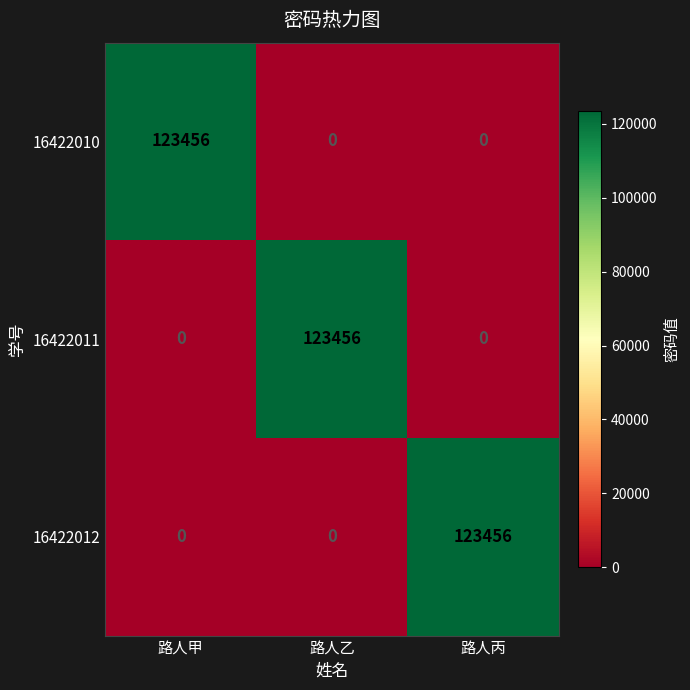

What is the difference between the highest and lowest values at 路人丙?

123456